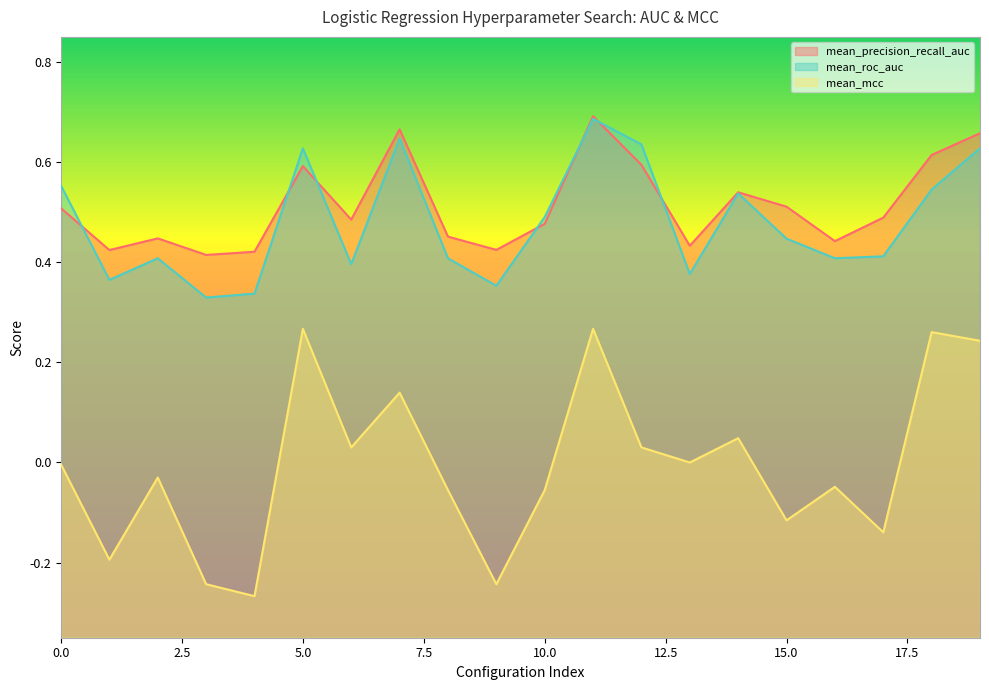

Reading left to right, transcribe all the data shown in this chart.

mean_precision_recall_auc: 0=0.5	1=0.4	2=0.4	3=0.4	4=0.4	5=0.6	6=0.5	7=0.7	8=0.5	9=0.4	10=0.5	11=0.7	12=0.6	13=0.4	14=0.5	15=0.5	16=0.4	17=0.5	18=0.6	19=0.7
mean_roc_auc: 0=0.6	1=0.4	2=0.4	3=0.3	4=0.3	5=0.6	6=0.4	7=0.6	8=0.4	9=0.4	10=0.5	11=0.7	12=0.6	13=0.4	14=0.5	15=0.4	16=0.4	17=0.4	18=0.5	19=0.6
mean_mcc: 0=-0.0	1=-0.2	2=-0.0	3=-0.2	4=-0.3	5=0.3	6=0.0	7=0.1	8=-0.1	9=-0.2	10=-0.1	11=0.3	12=0.0	13=0.0	14=0.0	15=-0.1	16=-0.0	17=-0.1	18=0.3	19=0.2